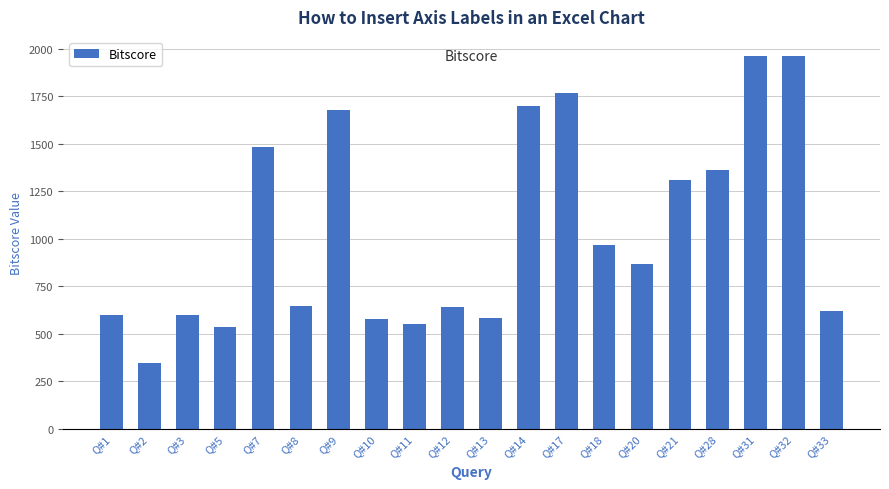

How many values are below 864?

10